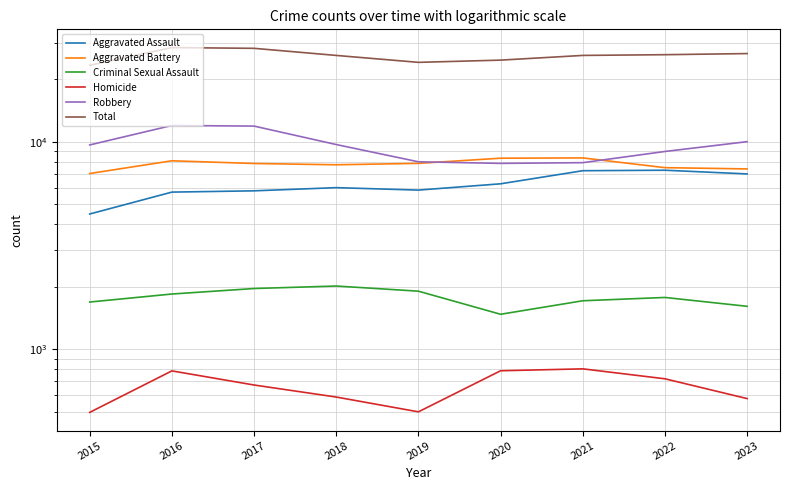

What is the minimum value for Aggravated Assault?

4480